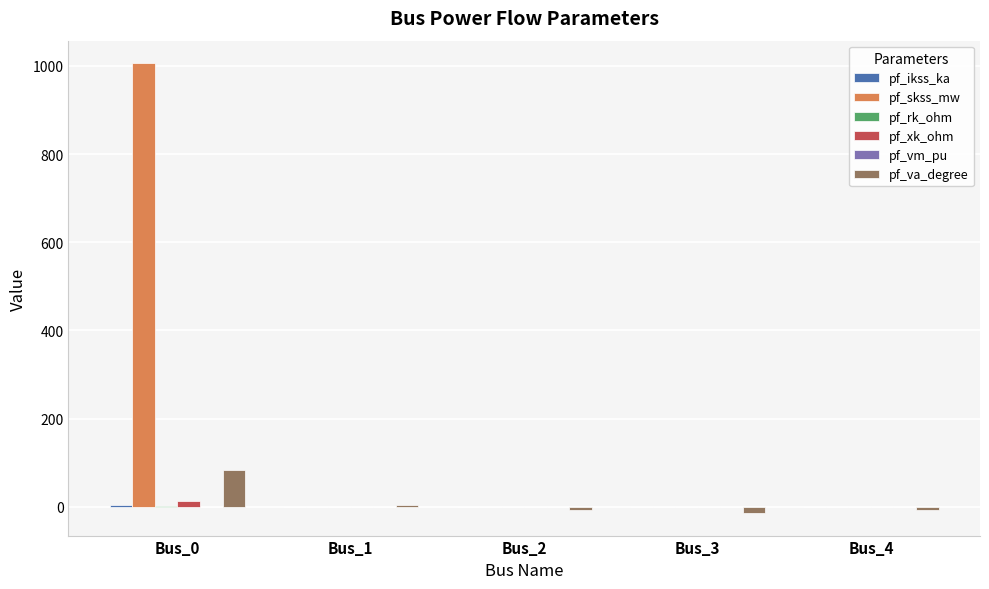

What is the maximum value shown in the chart?

1006.0